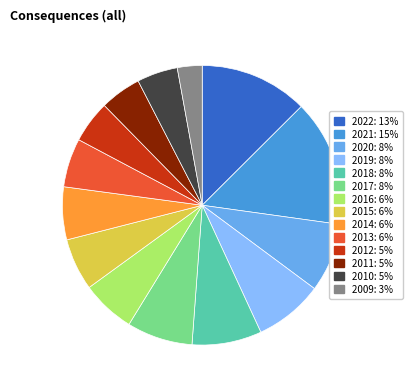

How many segments does this pie chart have?

14